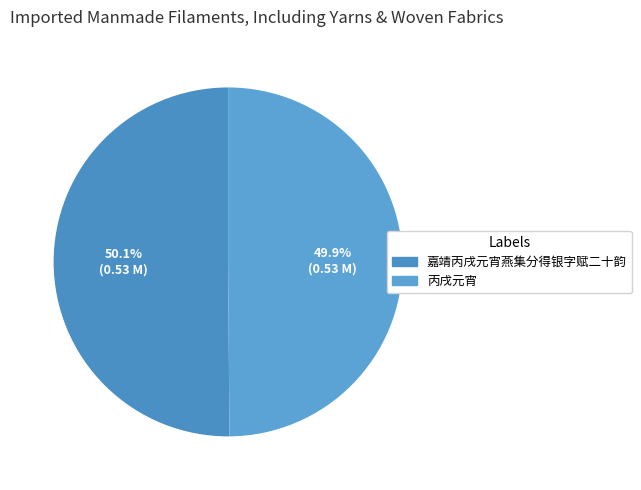

Rank the categories by value from highest to lowest.

嘉靖丙戌元宵燕集分得银字赋二十韵, 丙戌元宵